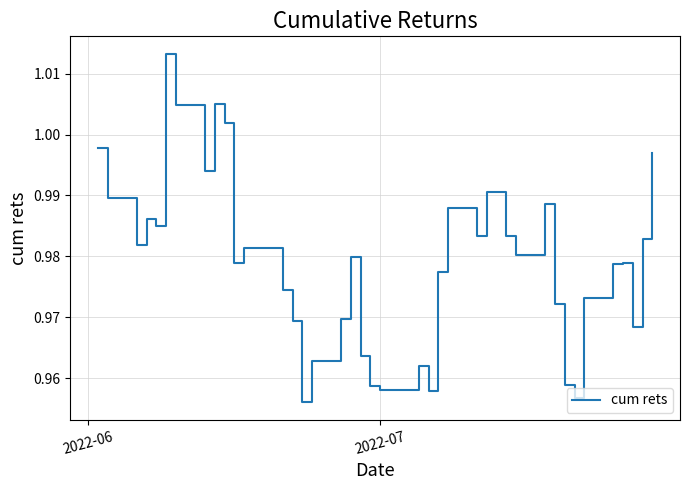

Does the chart display data point markers on the line(s)?

No